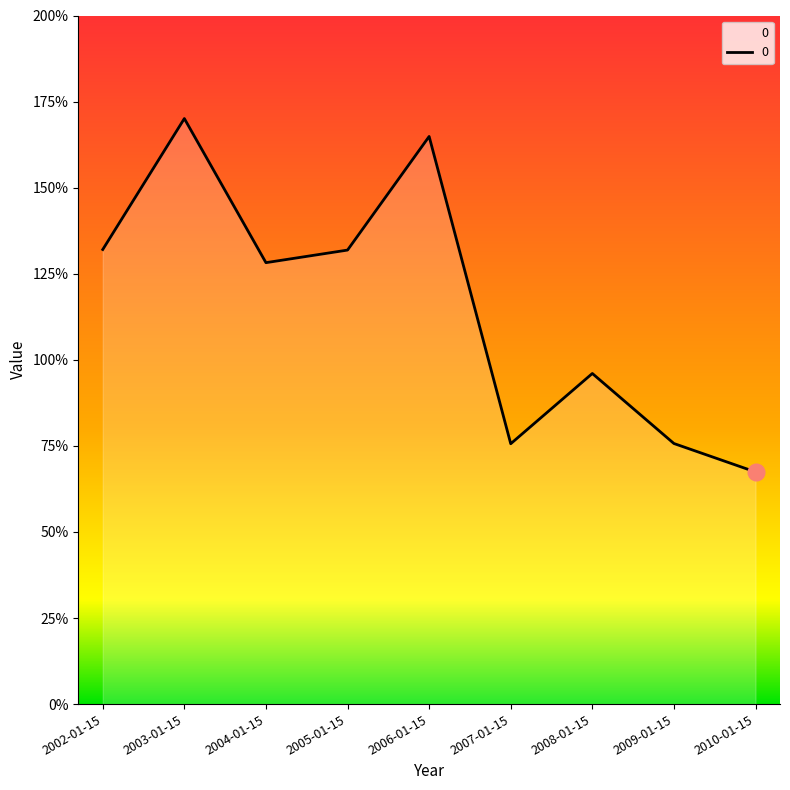

What is the change in value from 2002-01-15 to 2007-01-15?

-0.6